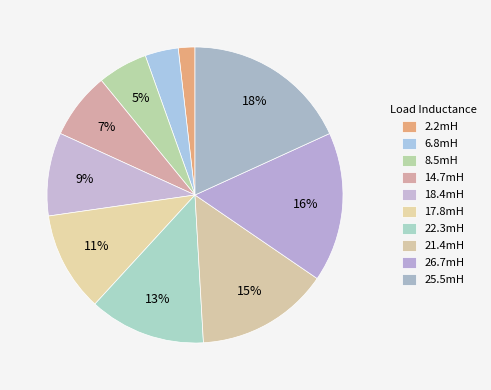

To the nearest percent, what percentage of the pie is 26.7mH?

16%